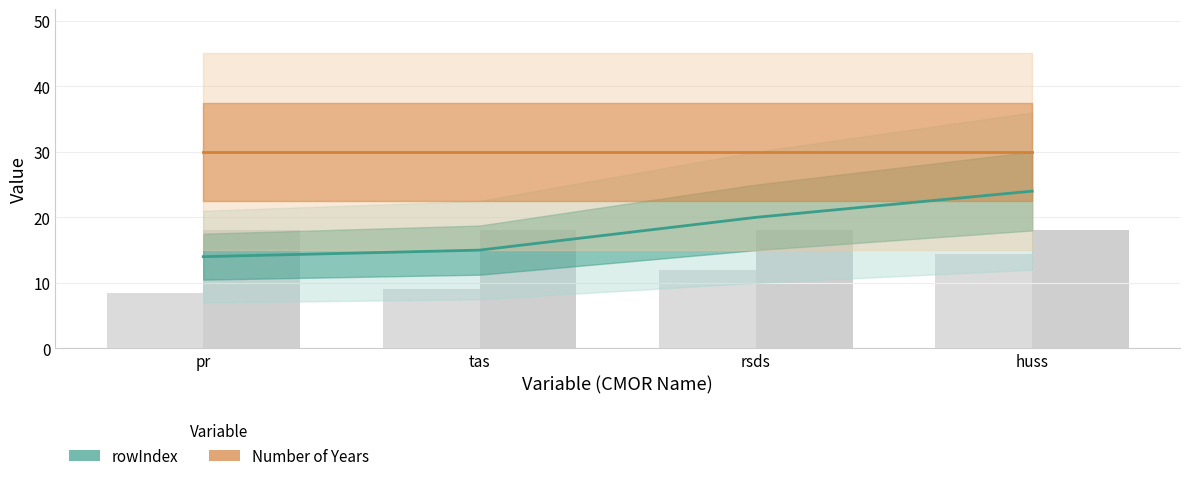

List the series in order of their peak value, lowest first.

rowIndex, Number of Years